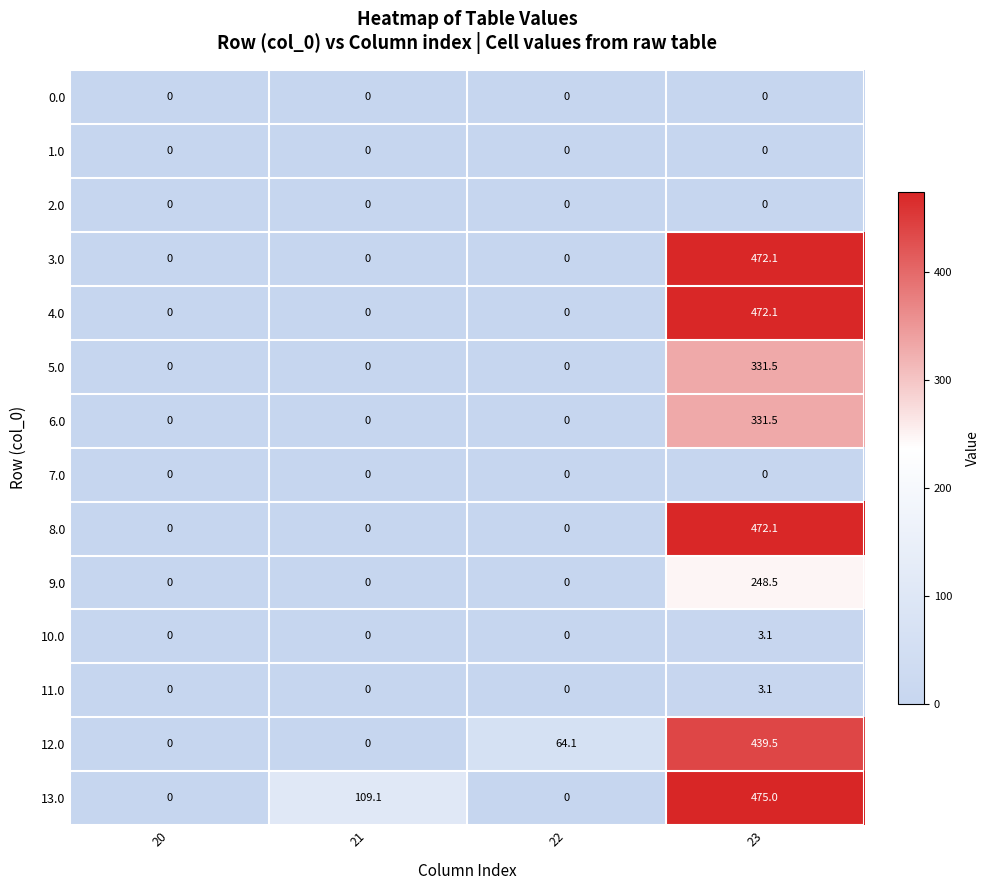

What is the average value of the 5.0 series?

82.9